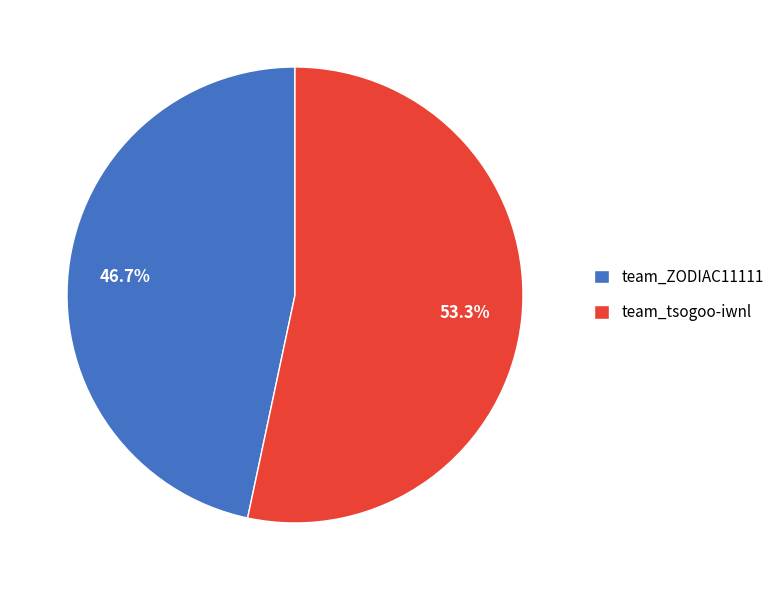

Which category has the biggest portion of the pie?

team_tsogoo-iwnl